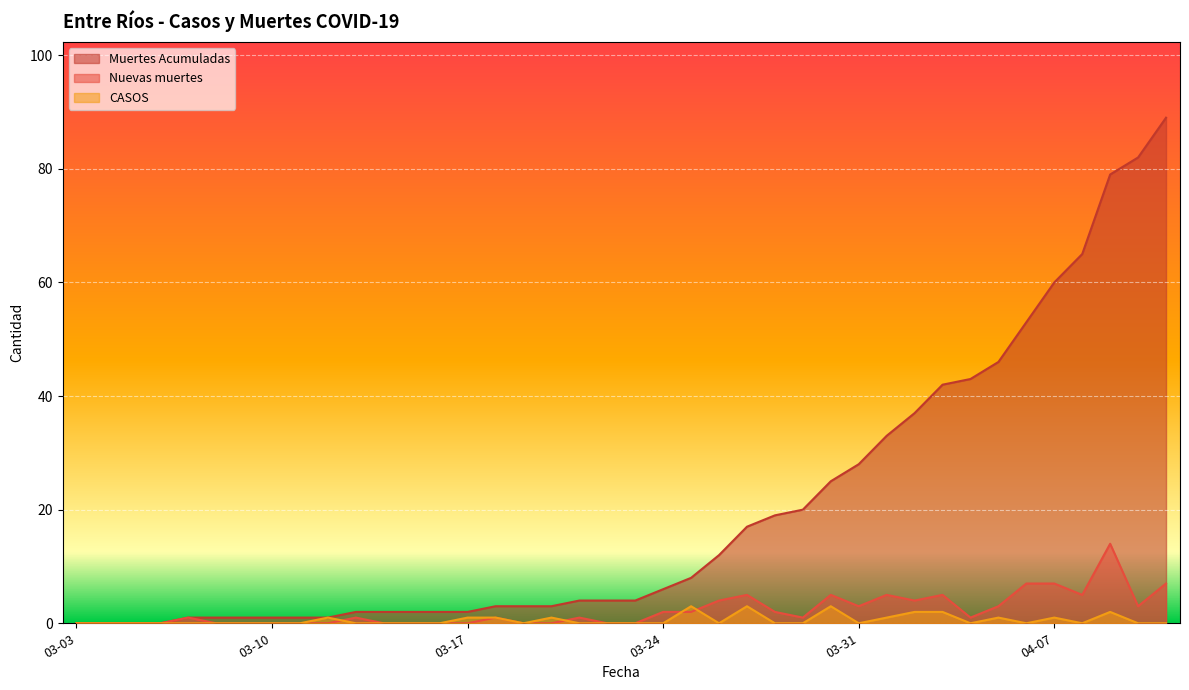

Where is Nuevas muertes nearest to the value 7?

2020-04-06